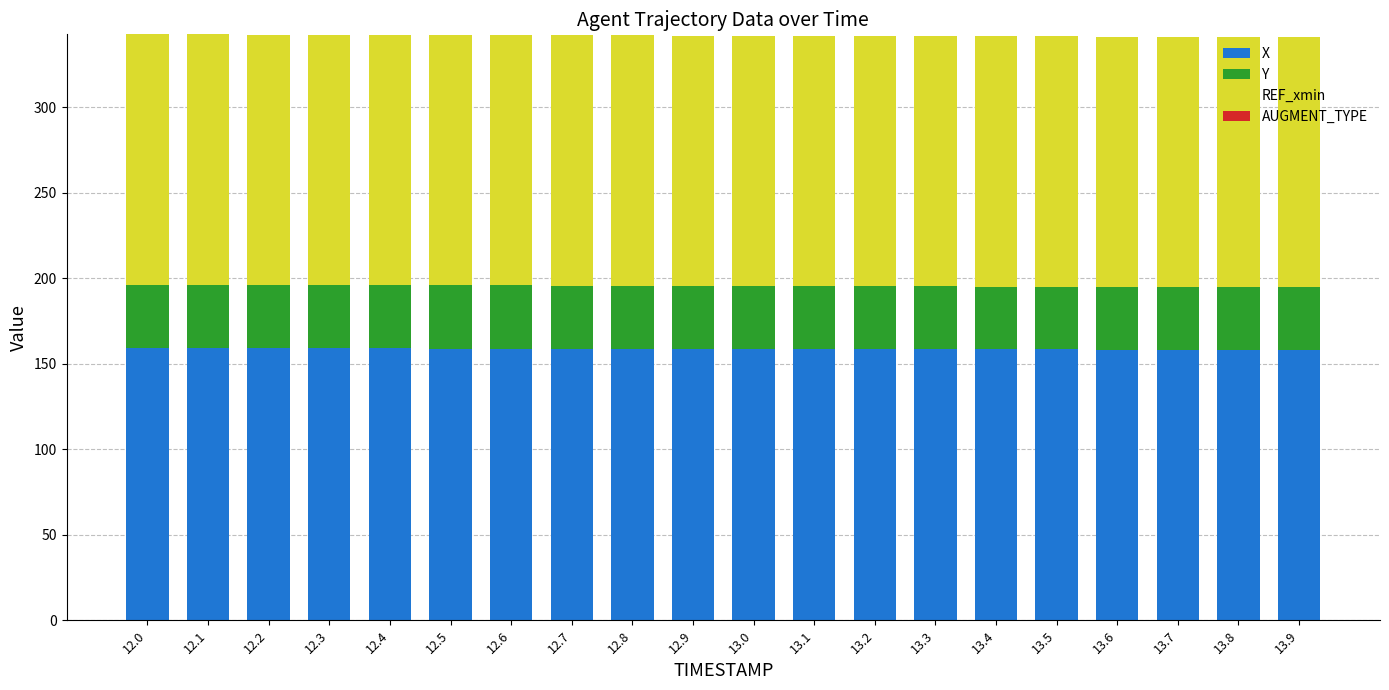

The X series shows 158.4 at 13.5. True or false?

True